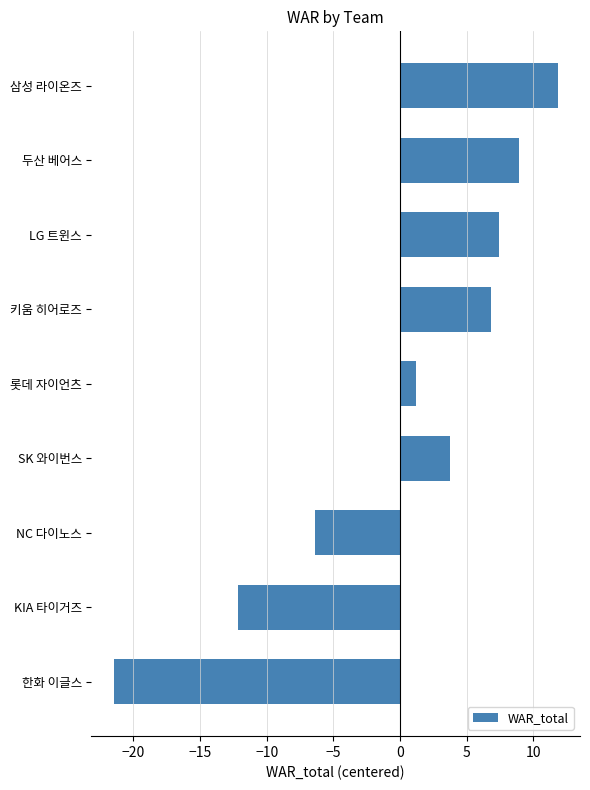

At which label is the value closest to -4?

NC 다이노스